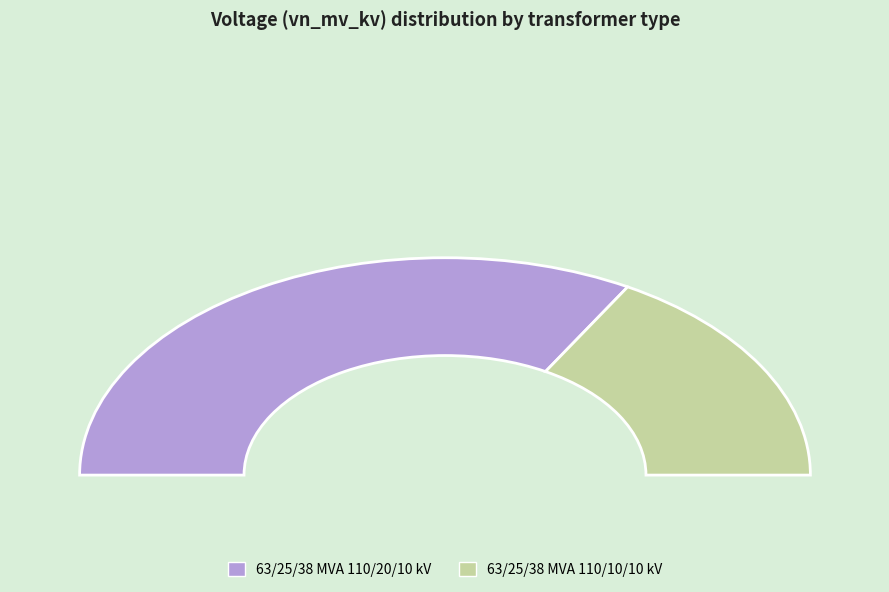

What is the smallest slice in the pie chart?

63/25/38 MVA 110/10/10 kV